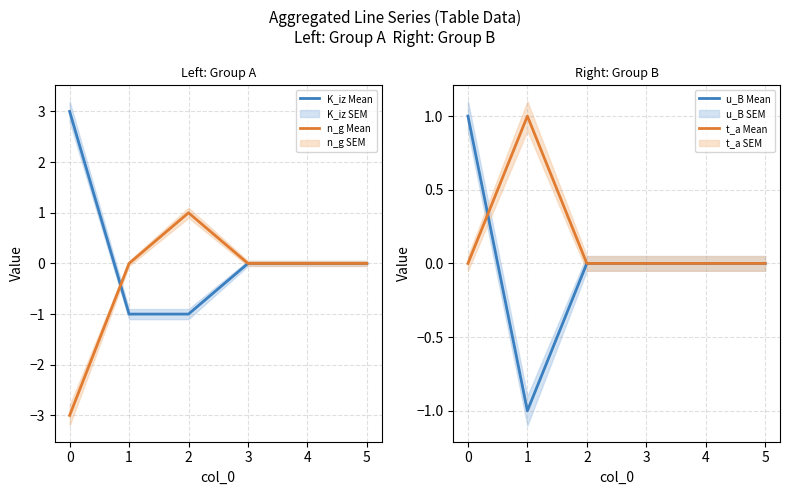

At which label does K_iz Mean first exceed 0?

0